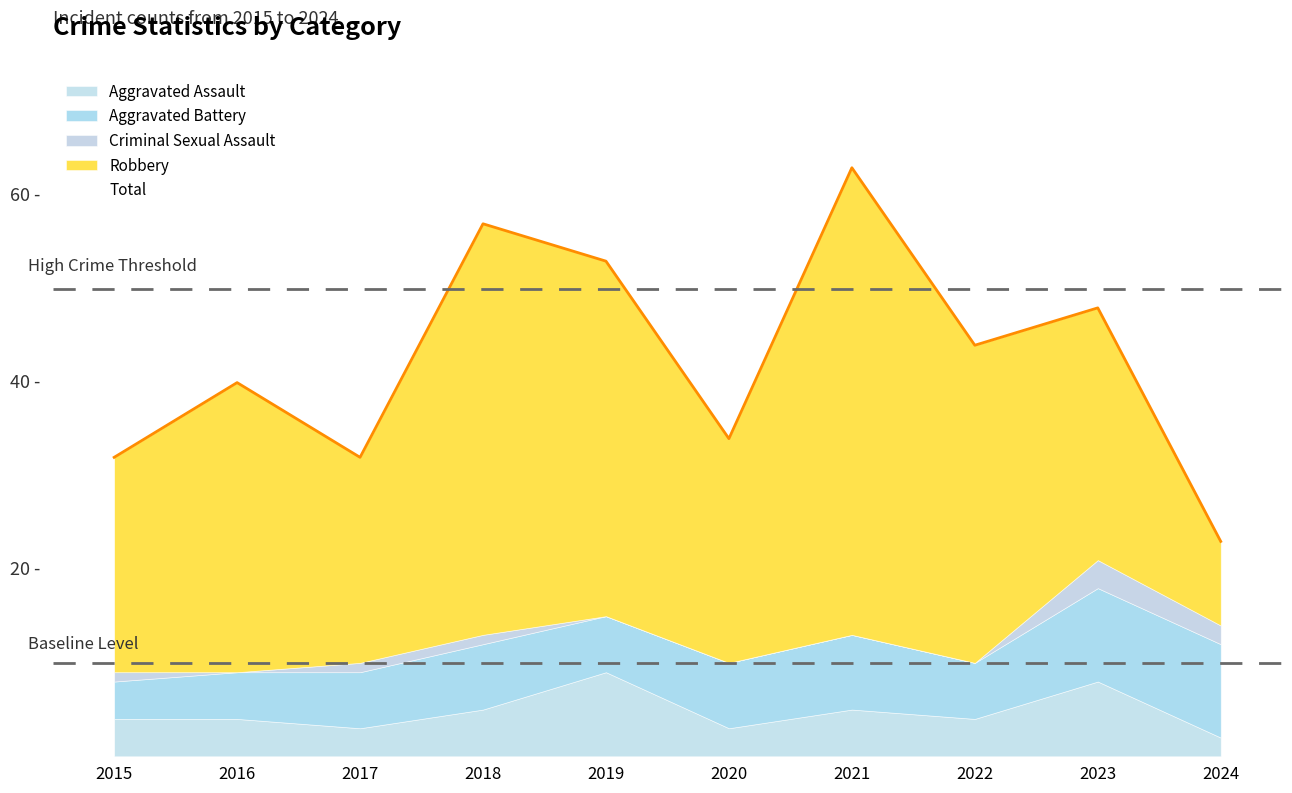

How many values in Criminal Sexual Assault are above zero?

5